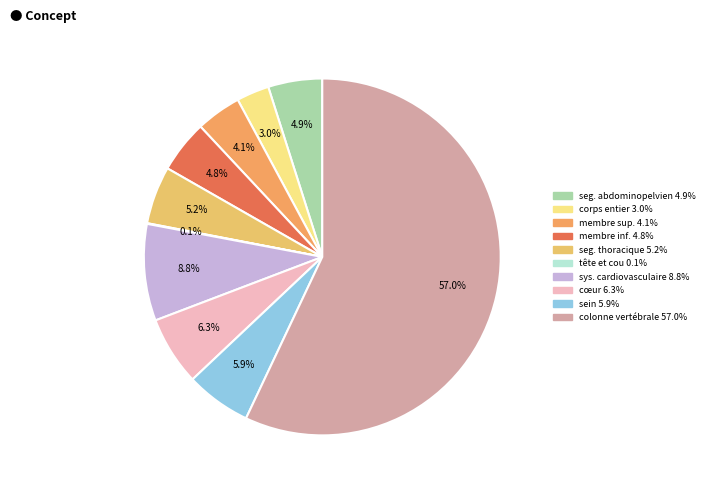

Is there a majority slice in this chart?

Yes